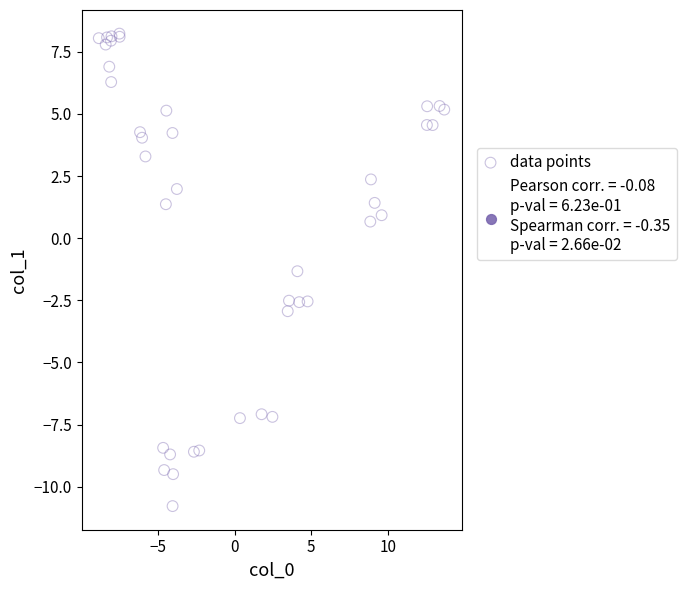

What Y value in the scatter plot is closest to -1?

-1.3